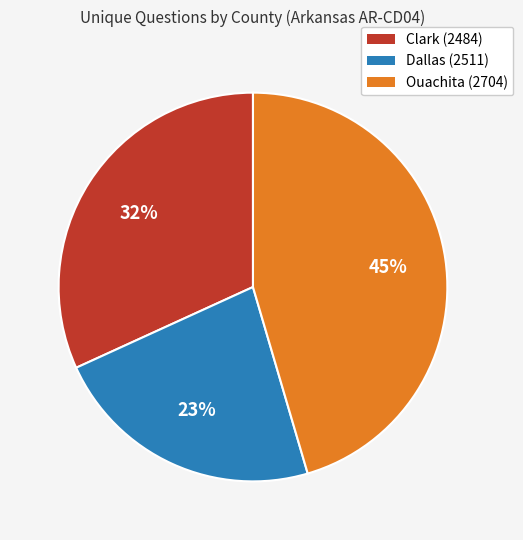

Between Ouachita (2704) and Clark (2484), which is larger?

Ouachita (2704)